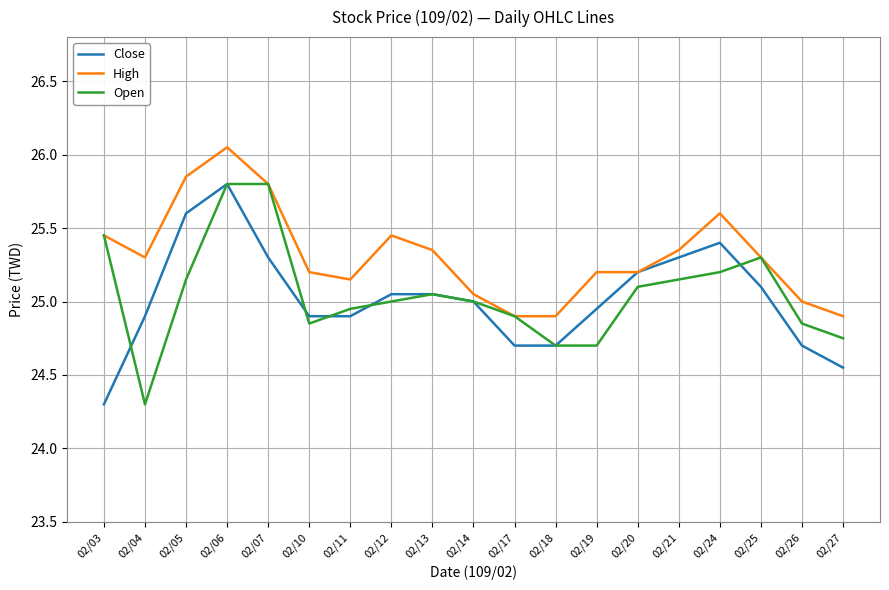

At which label does Close reach its peak?

02/06